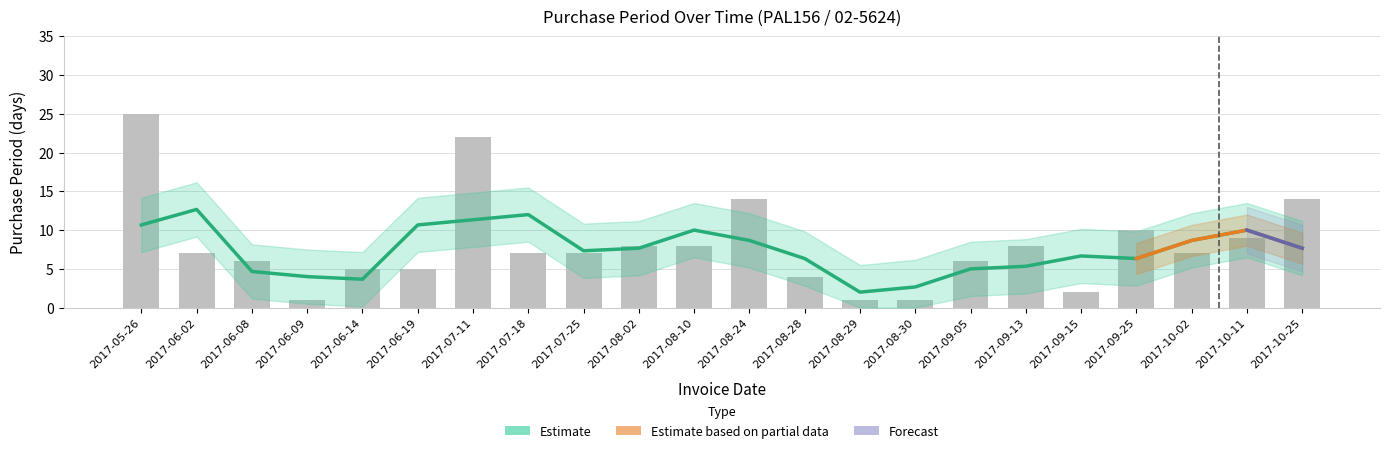

Reading left to right, list all the values displayed in this chart.

25	7	6	1	5	5	22	7	7	8	8	14	4	1	1	6	8	2	10	7	9	14